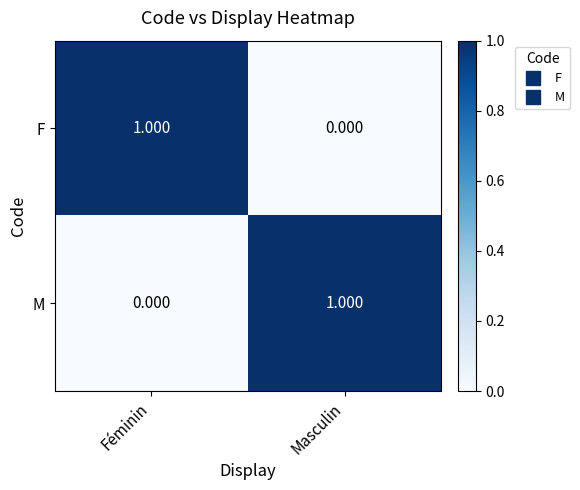

List the labels in order of F value, largest first.

Féminin, Masculin